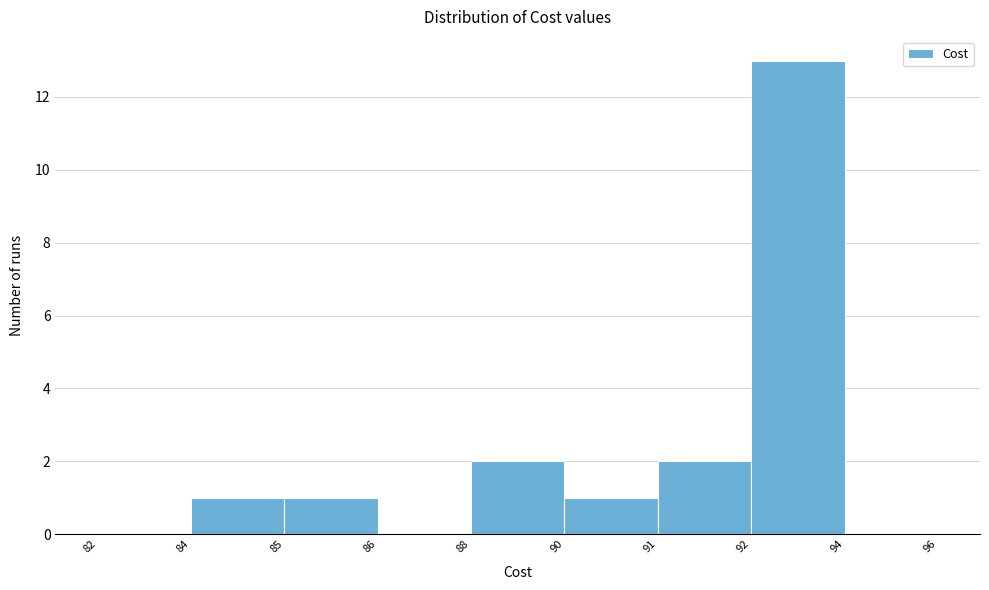

Reading left to right, transcribe all the data shown in this chart.

82=0	84=1	85=1	86=0	88=2	90=1	91=2	92=13	94=0